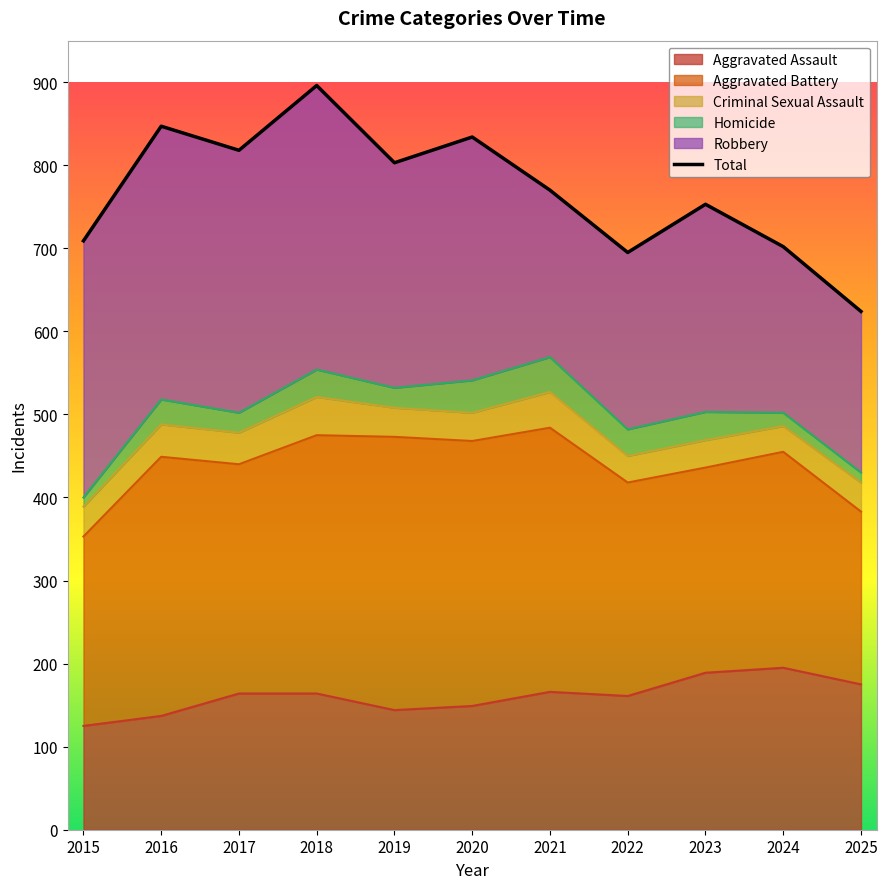

What is the sum of the values at 2020 and 2017?

1652